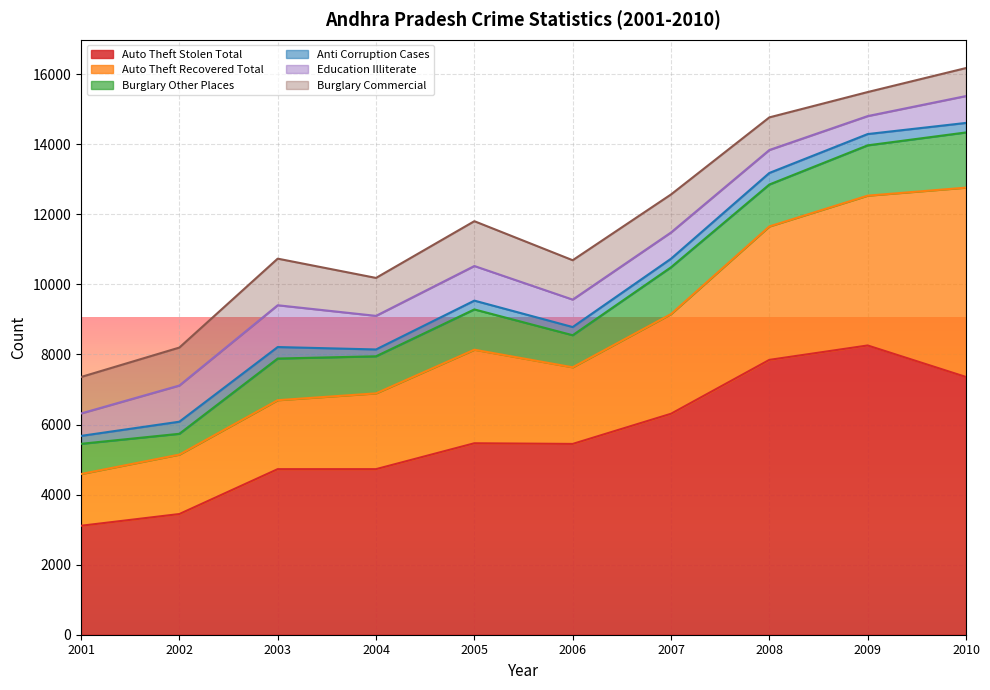

How many series are shown in this chart?

6